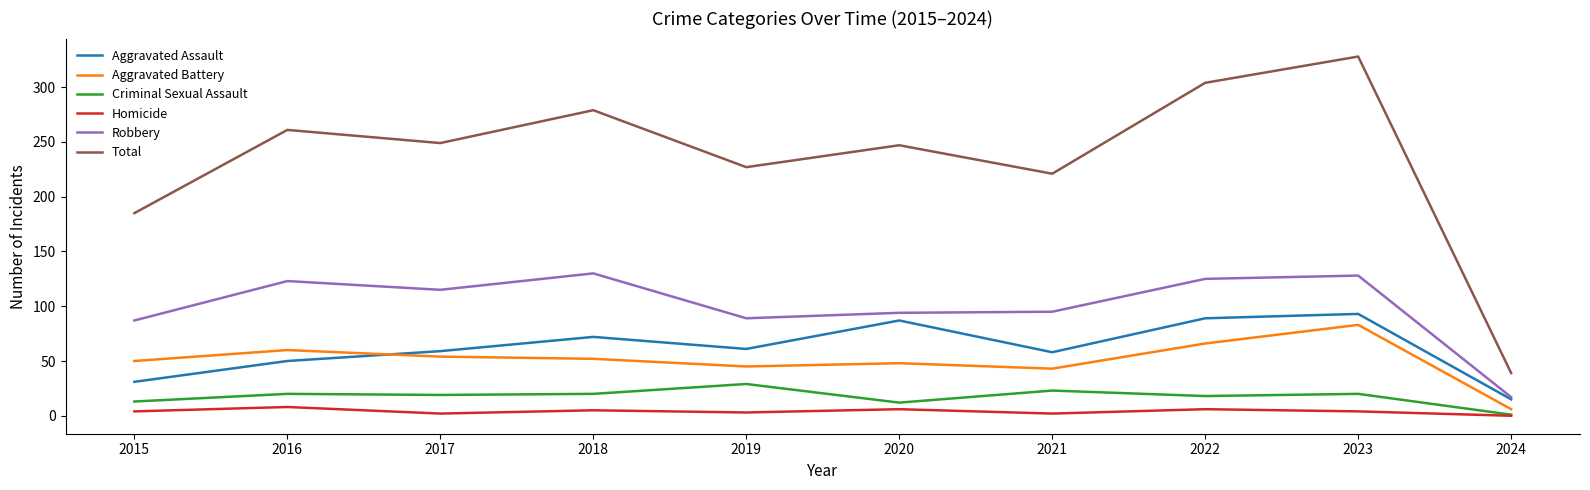

Does the chart display data point markers on the line(s)?

No